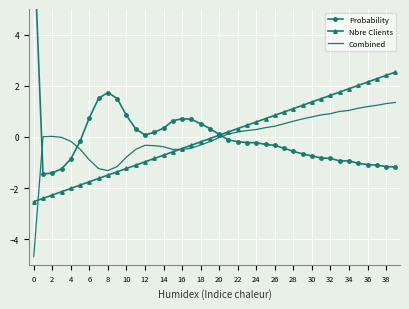

What are all the series names shown in the legend?

Probability, Nbre Clients, Combined